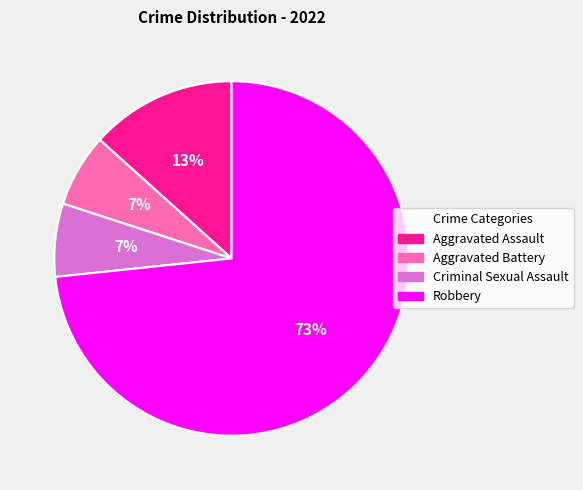

How many segments does this pie chart have?

4